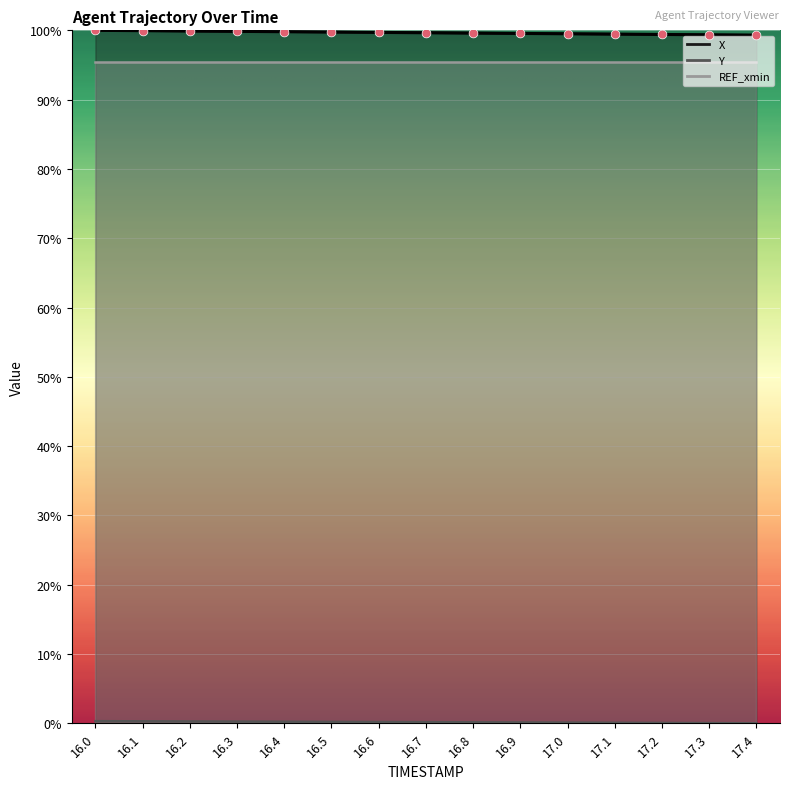

At how many categories does at least one series exceed 25?

15